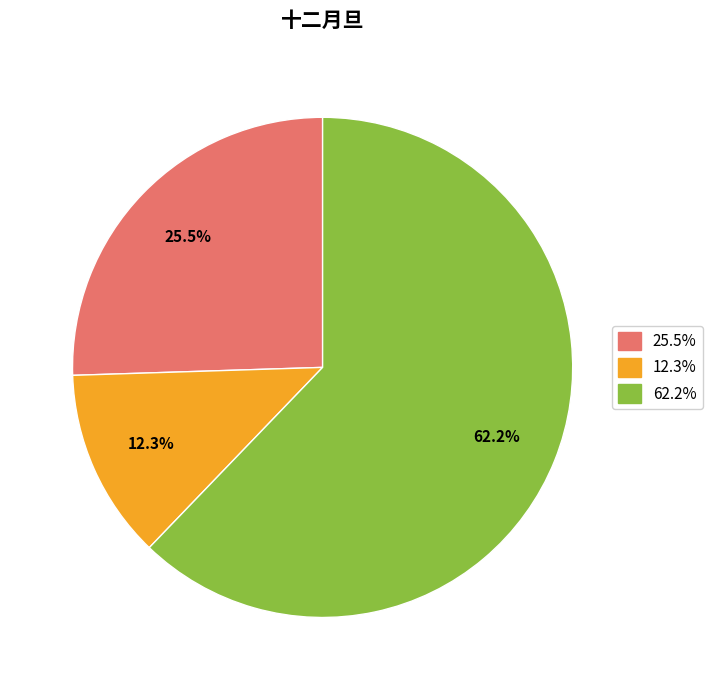

Is there a majority slice in this chart?

Yes